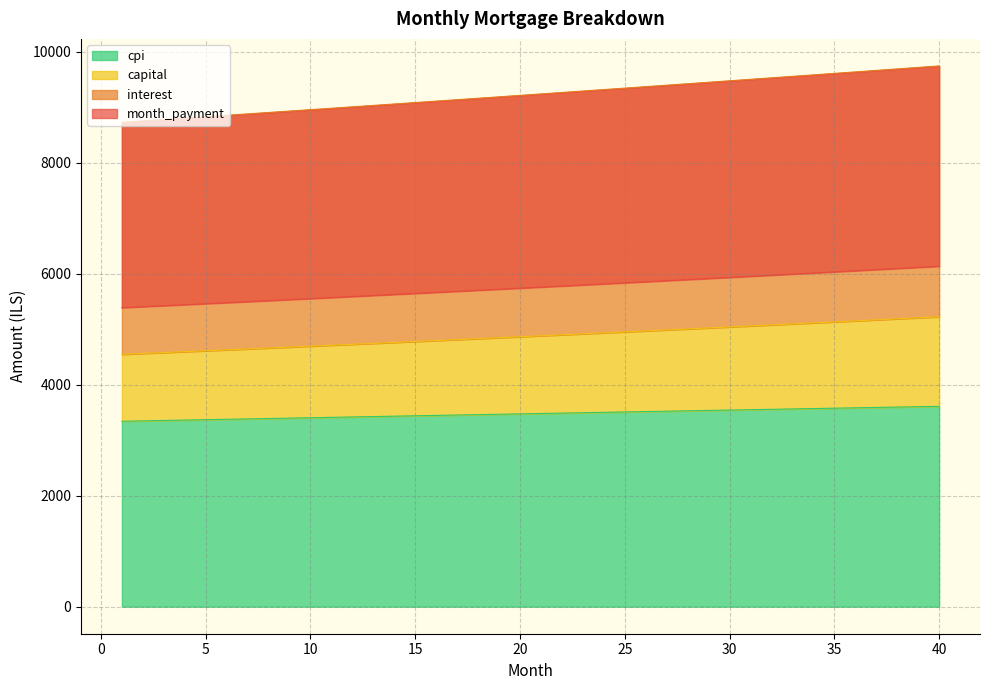

How many lines are shown in the chart?

4